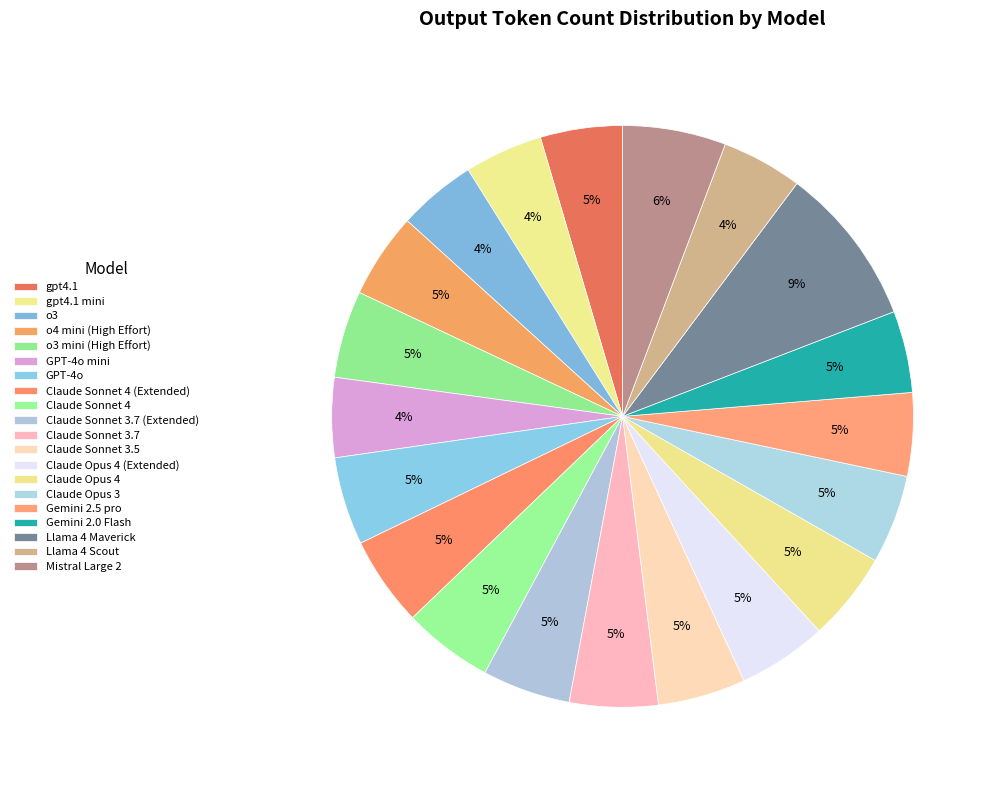

How many slices are in this pie chart?

20